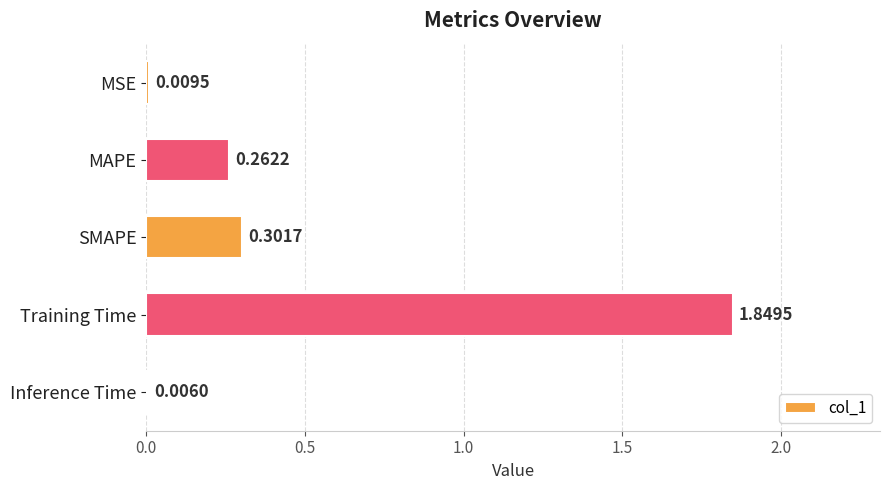

What is the sum of all values?

2.4